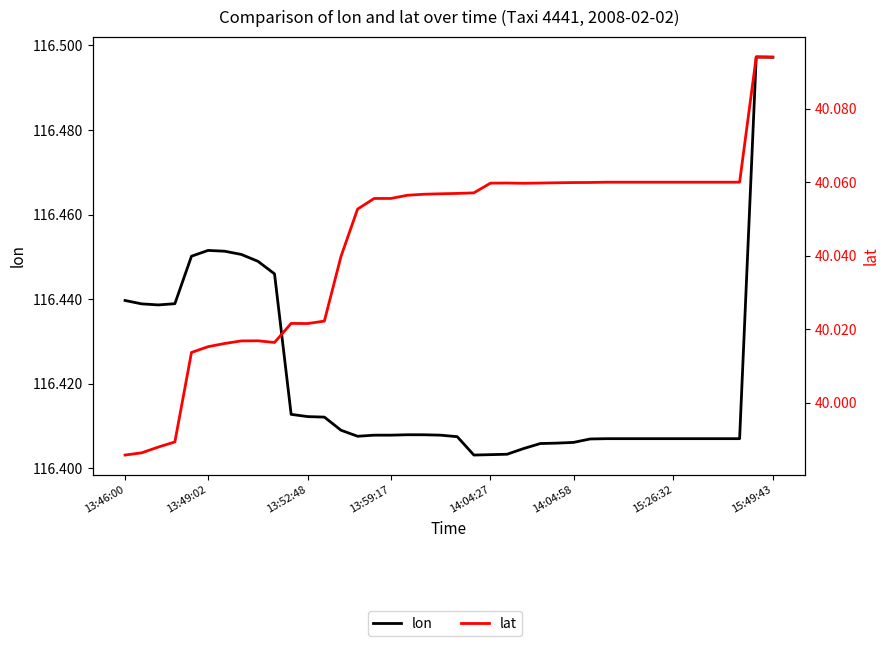

Is the value of lon at 26 greater than the value of lat at 34?

Yes